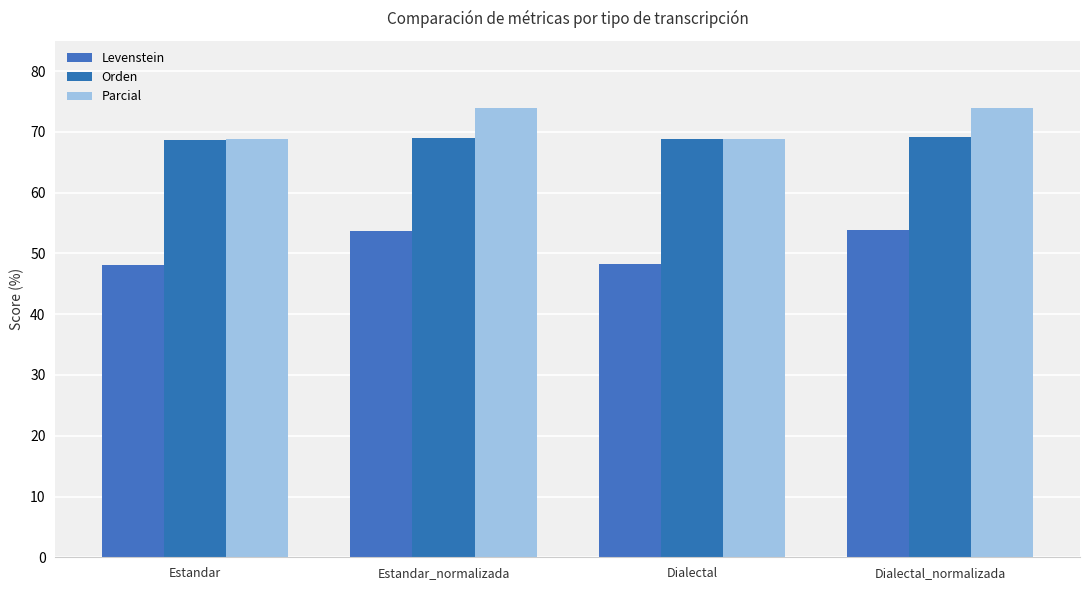

What is the label of the 2nd bar from the right?

Dialectal